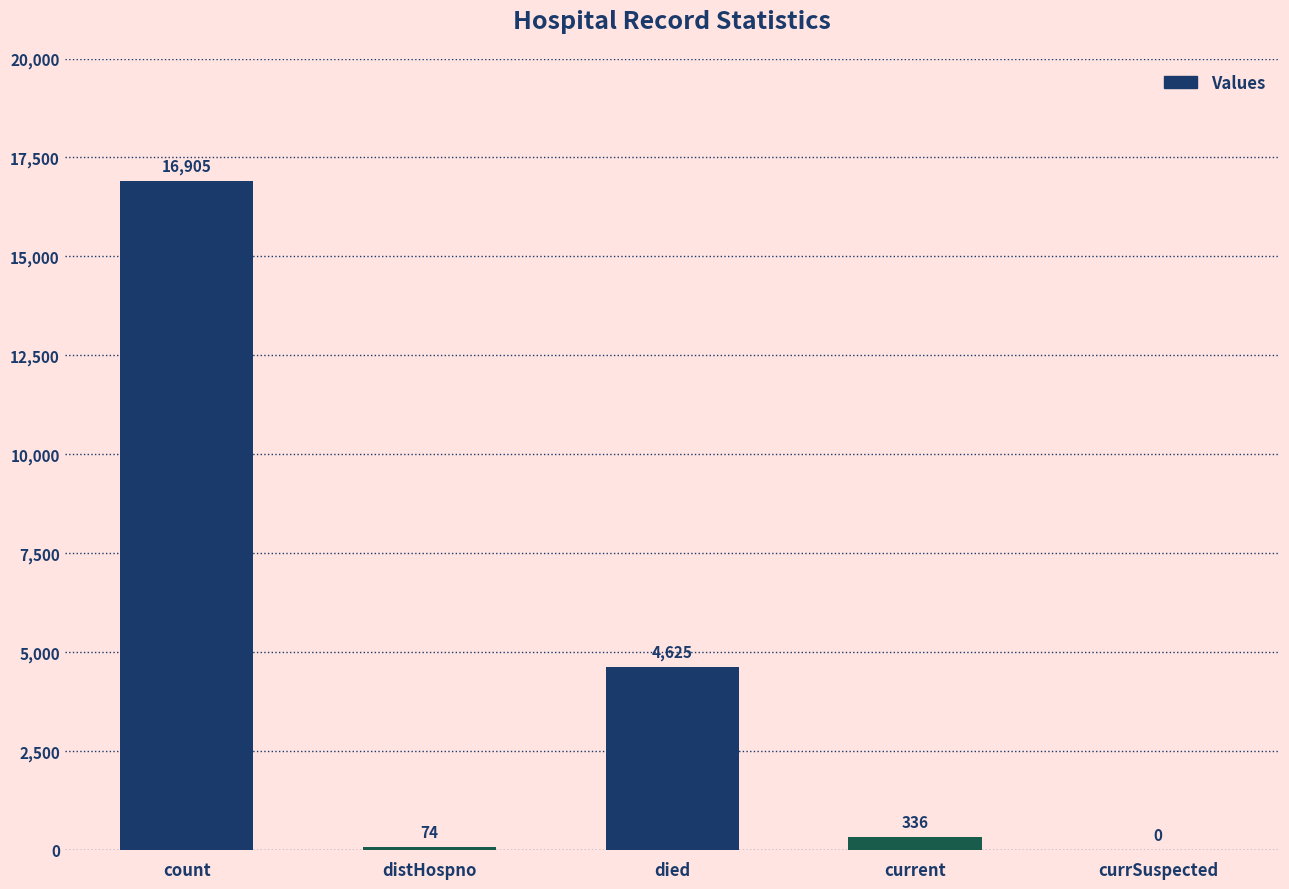

Reading right to left, transcribe all the data shown in this chart.

currSuspected=0	current=336	died=4625	distHospno=74	count=16905